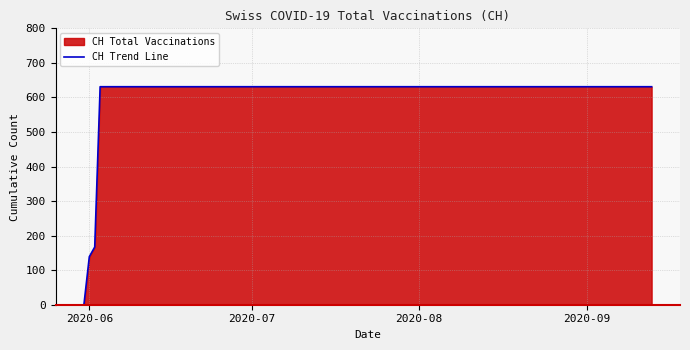

What is the average value?

616